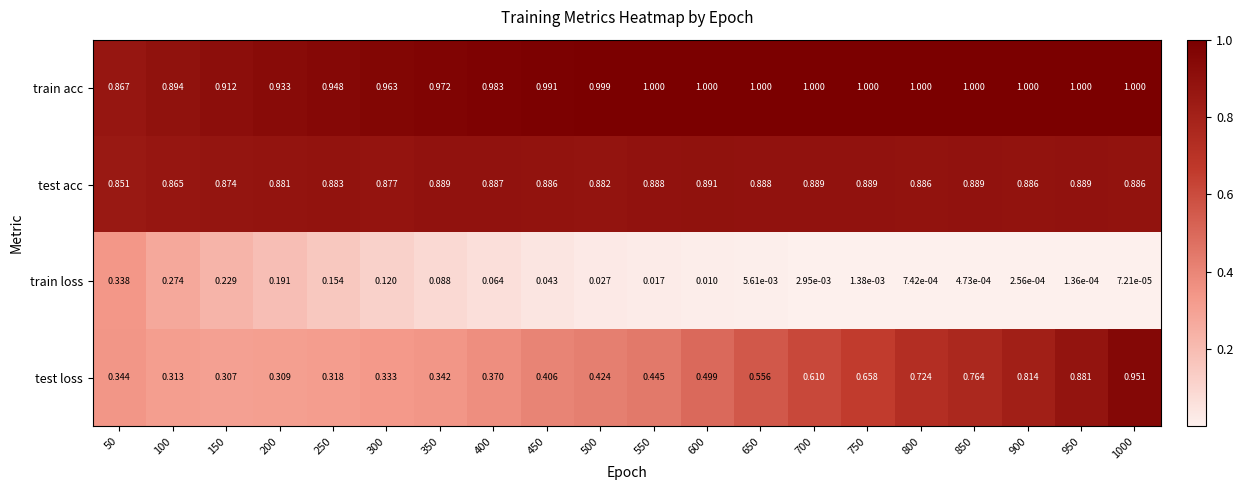

Rank the series by their maximum value, from highest to lowest.

train acc, test loss, test acc, train loss